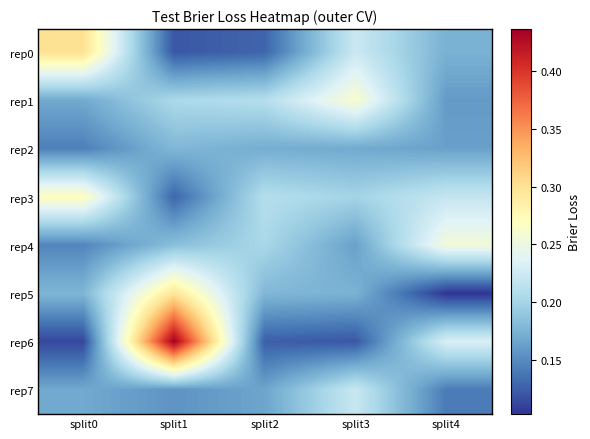

Reading right to left, extract all data points from this chart.

rep0: split4=0.2	split3=0.2	split2=0.1	split1=0.1	split0=0.3
rep1: split4=0.2	split3=0.3	split2=0.2	split1=0.2	split0=0.2
rep2: split4=0.2	split3=0.2	split2=0.2	split1=0.2	split0=0.1
rep3: split4=0.2	split3=0.2	split2=0.2	split1=0.1	split0=0.3
rep4: split4=0.3	split3=0.2	split2=0.2	split1=0.2	split0=0.1
rep5: split4=0.1	split3=0.2	split2=0.2	split1=0.3	split0=0.2
rep6: split4=0.2	split3=0.1	split2=0.1	split1=0.4	split0=0.1
rep7: split4=0.1	split3=0.2	split2=0.2	split1=0.2	split0=0.2